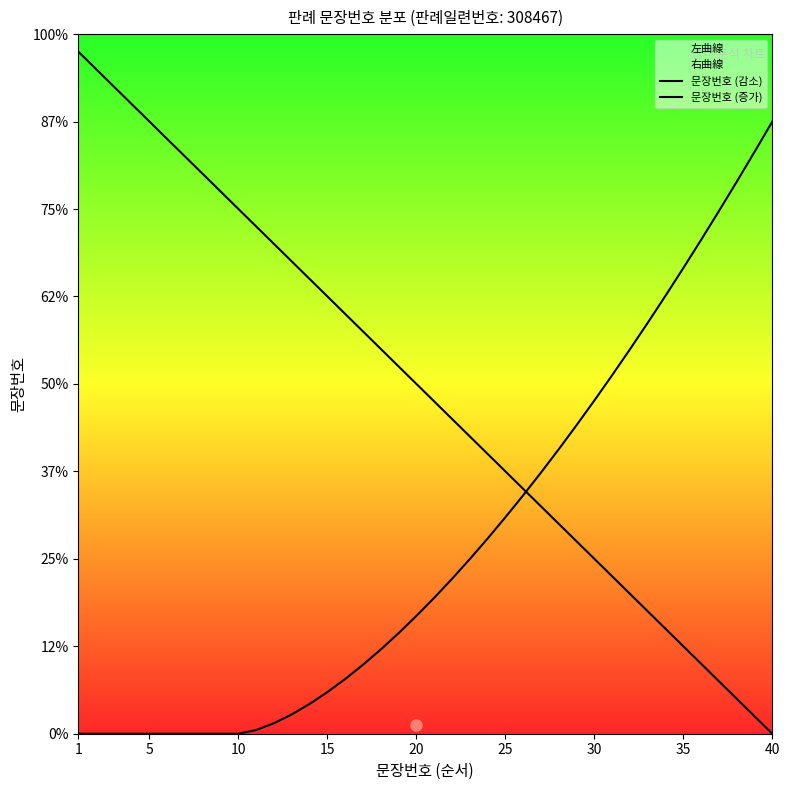

Which series ends up on top after the final intersection of 문장번호 (증가) and 문장번호 (감소)?

문장번호 (증가)